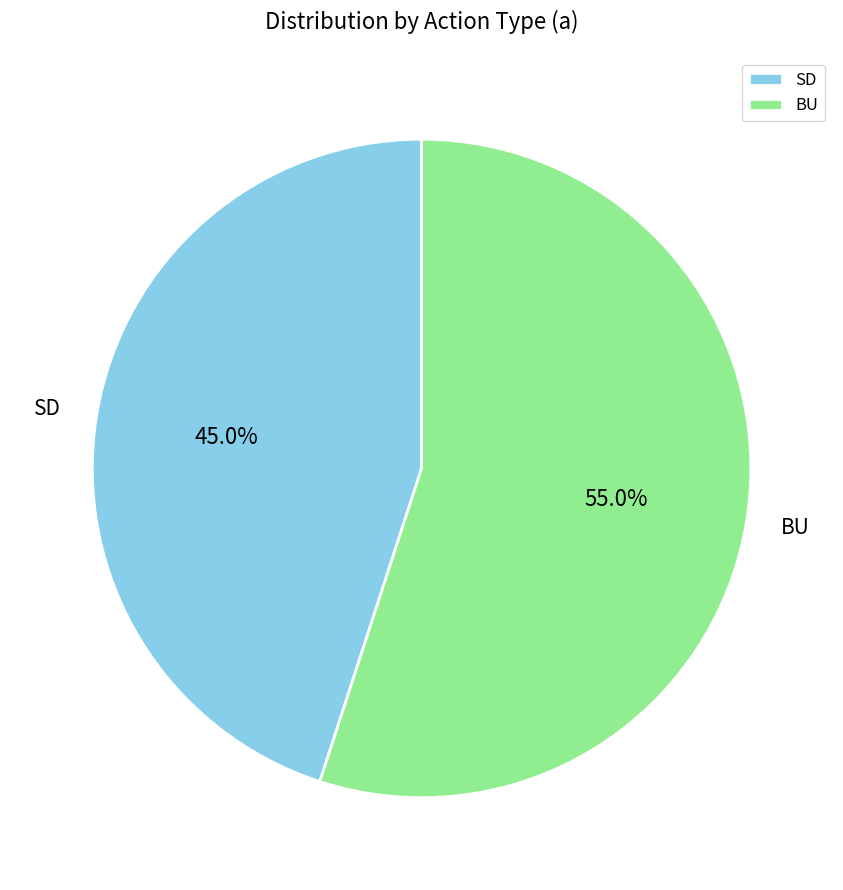

Combined, what portion of the pie is BU and SD?

100.0%